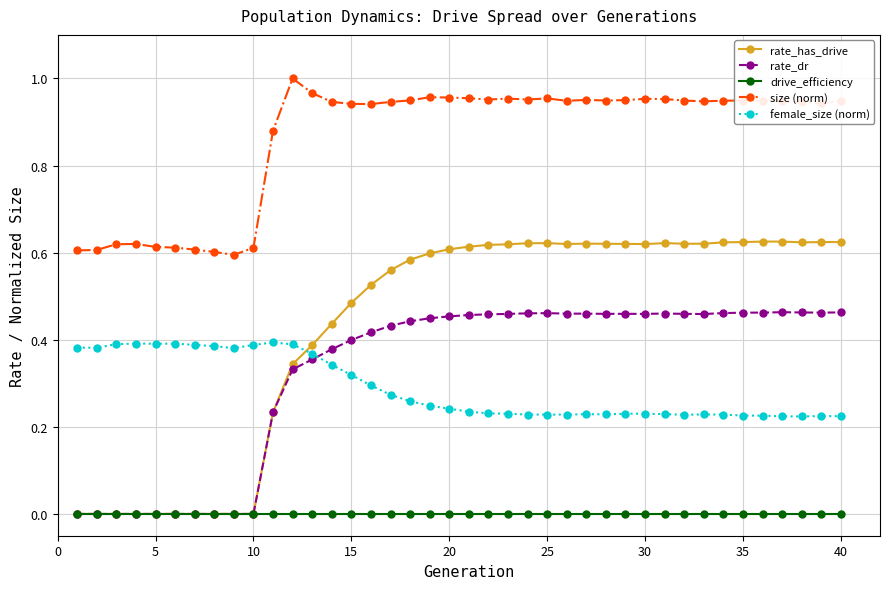

True or false: rate_has_drive has more than 0 interior local peaks.

True